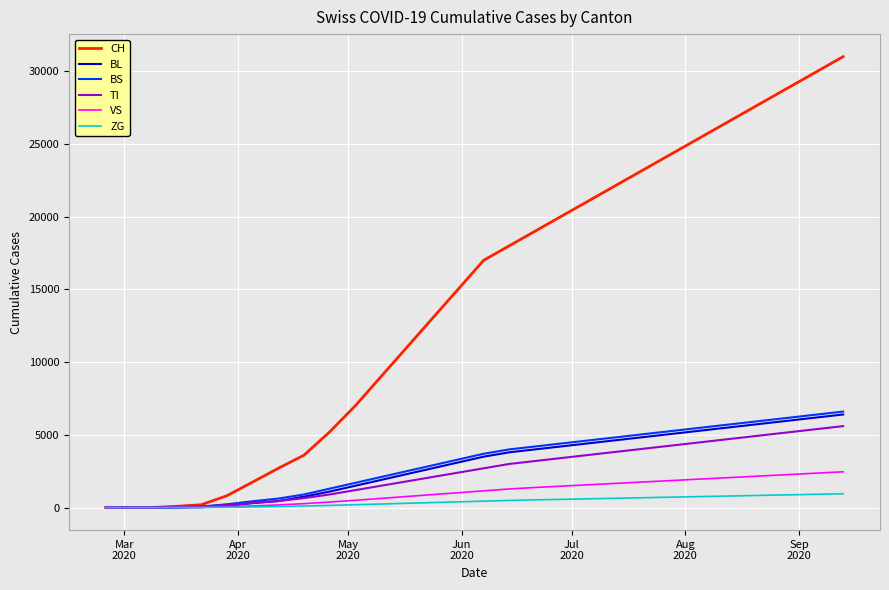

Which series has the widest spread of values?

CH